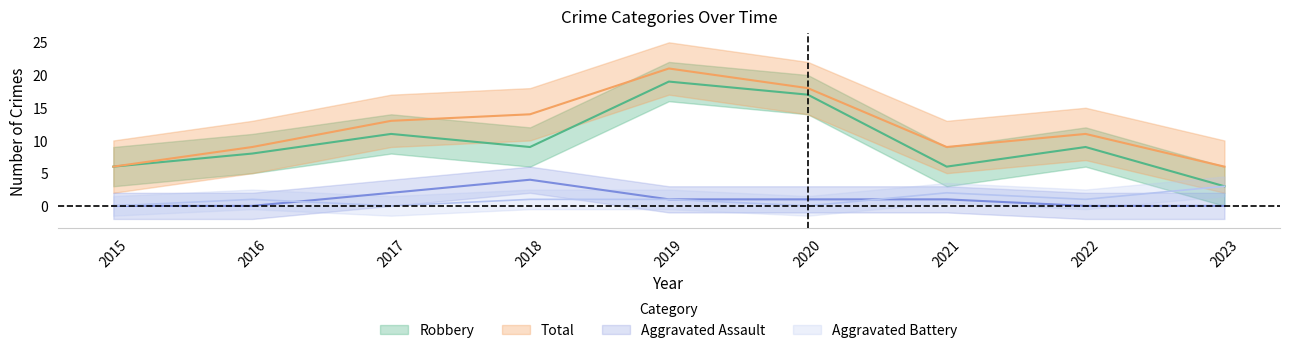

How many lines are shown in the chart?

4